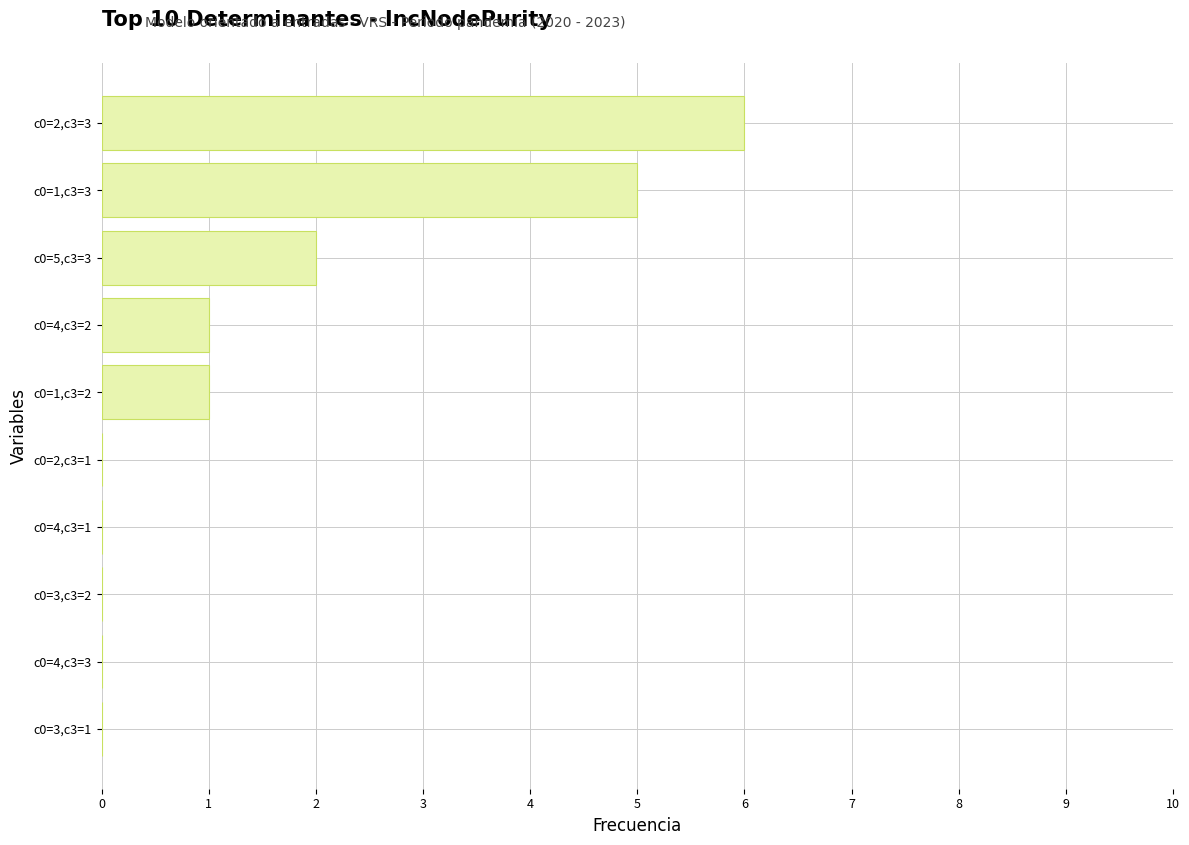

Which has a higher value, c0=3,c3=1 or c0=1,c3=3?

c0=1,c3=3